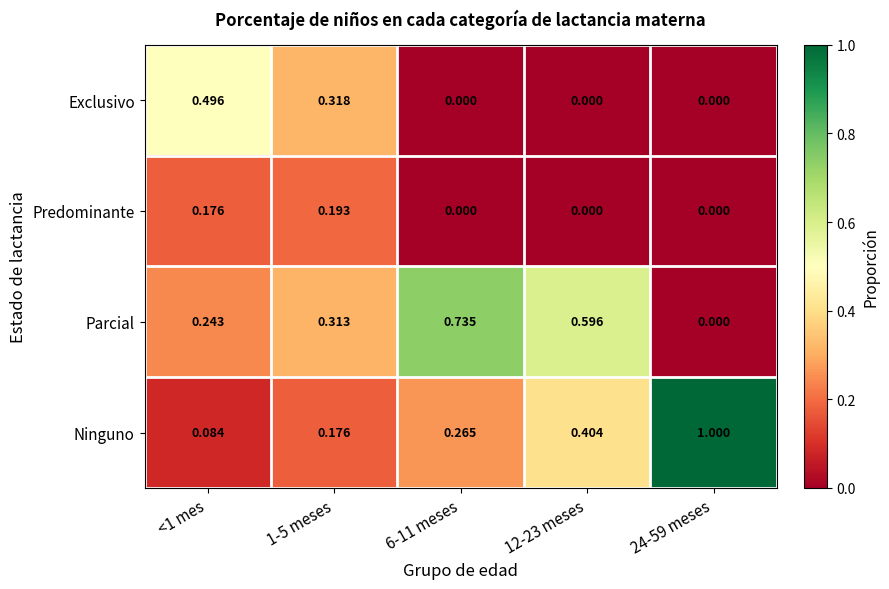

Which series changed the most between <1 mes and 24-59 meses?

Ninguno